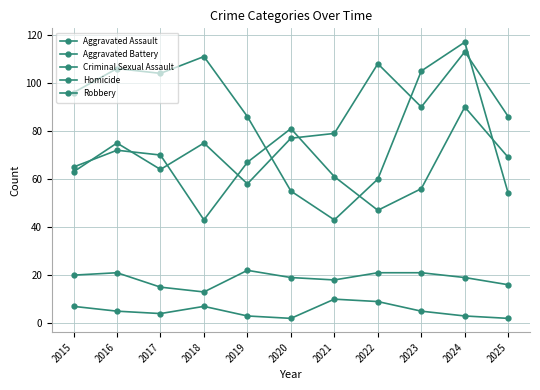

How many data points in Robbery are less than 96?

5